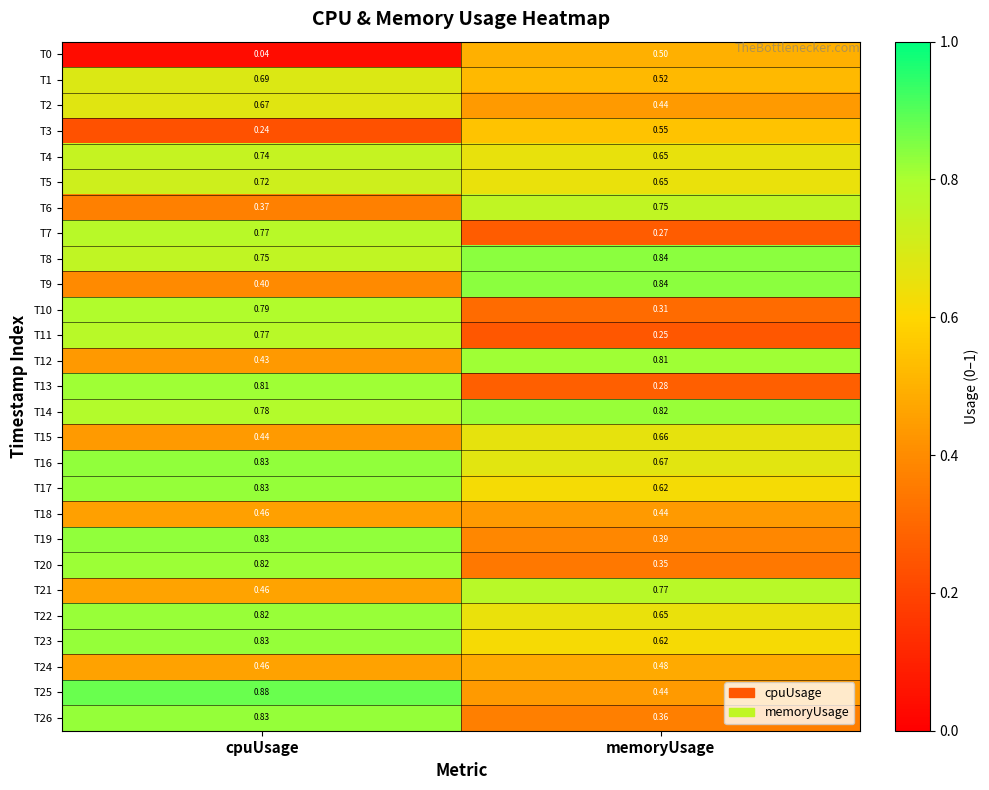

At which category is the sum across all series the highest?

cpuUsage